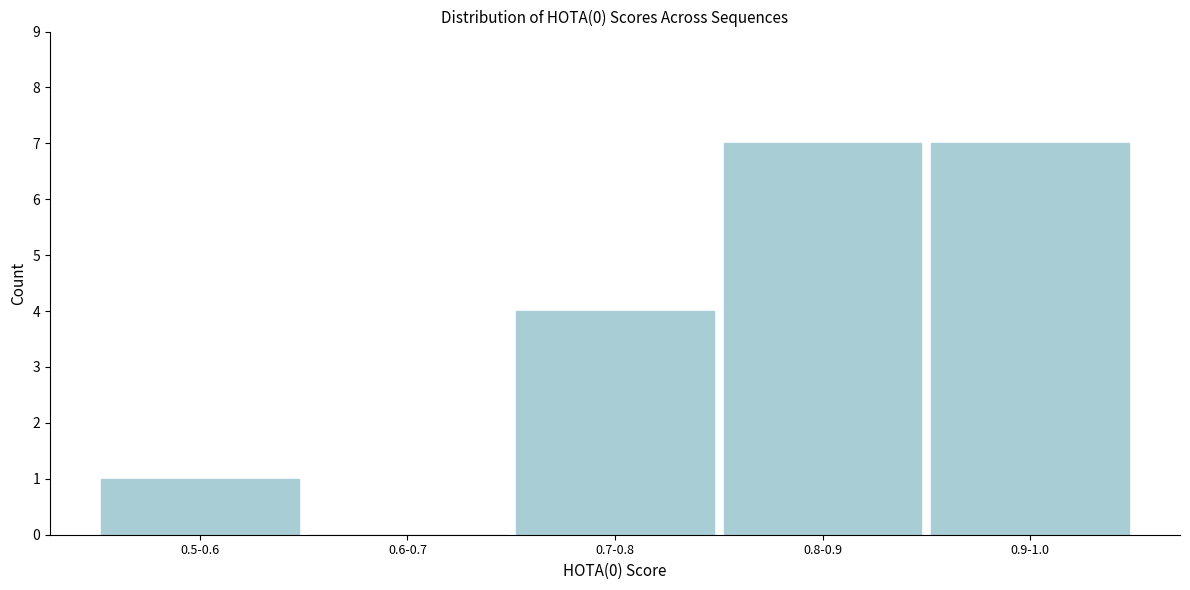

Reading left to right, what are all the values shown in this chart?

0.5-0.6=1	0.6-0.7=0	0.7-0.8=4	0.8-0.9=7	0.9-1.0=7